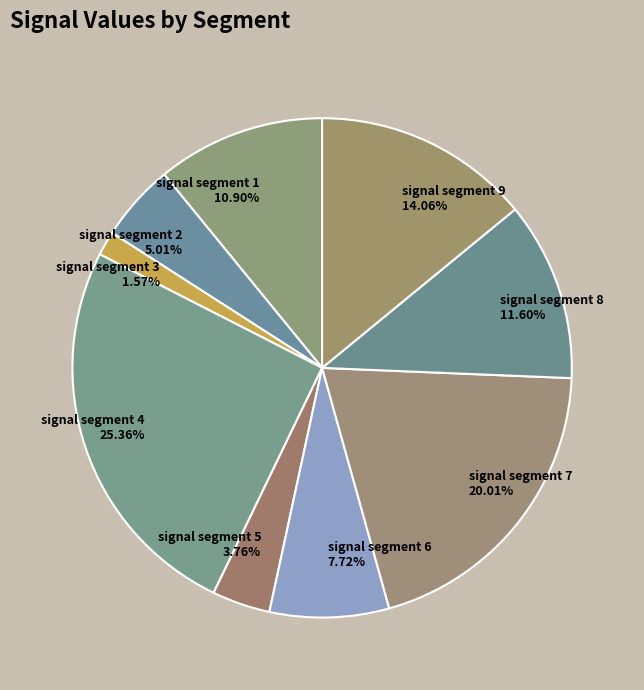

To the nearest percent, what percentage of the pie is signal segment 6?

8%